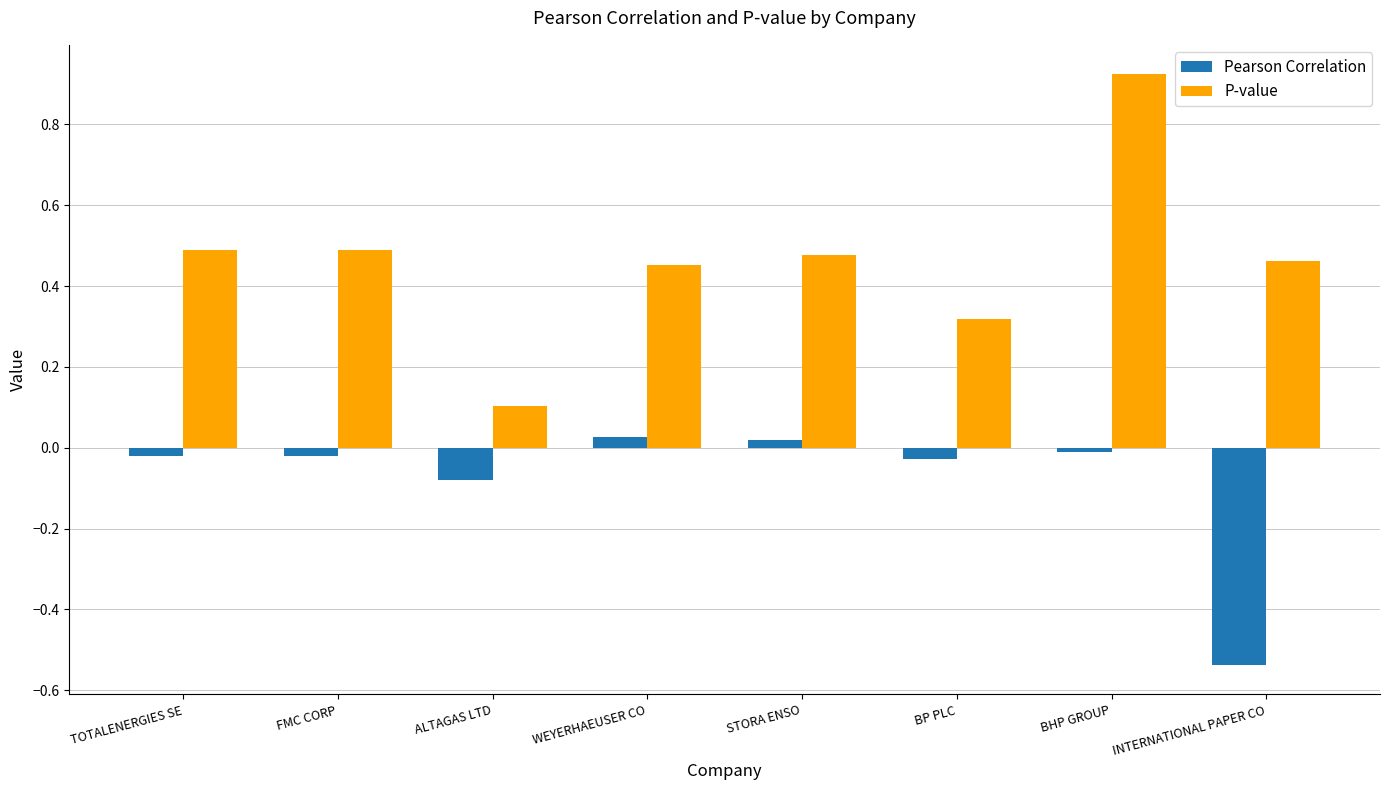

Which series has the largest total across all categories?

P-value